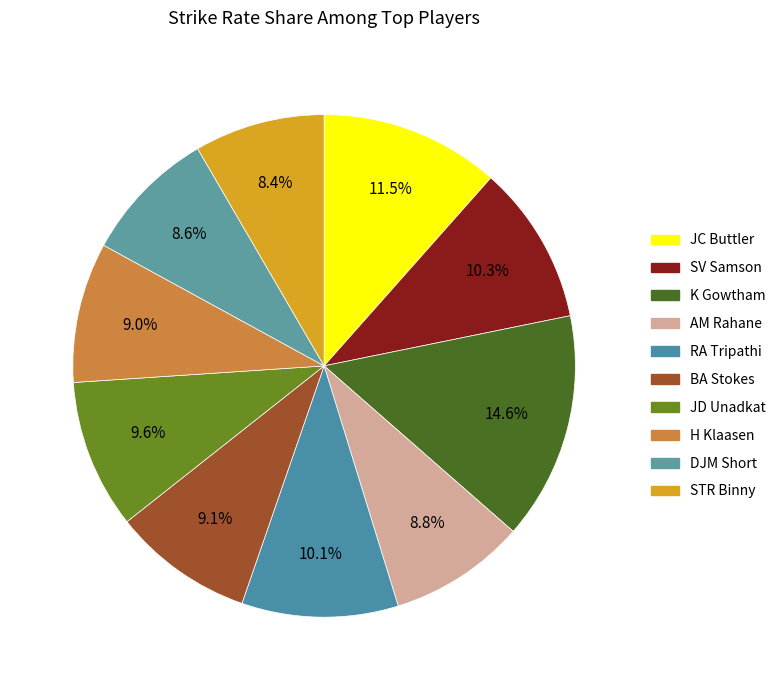

Does JC Buttler represent more than half of the total?

No